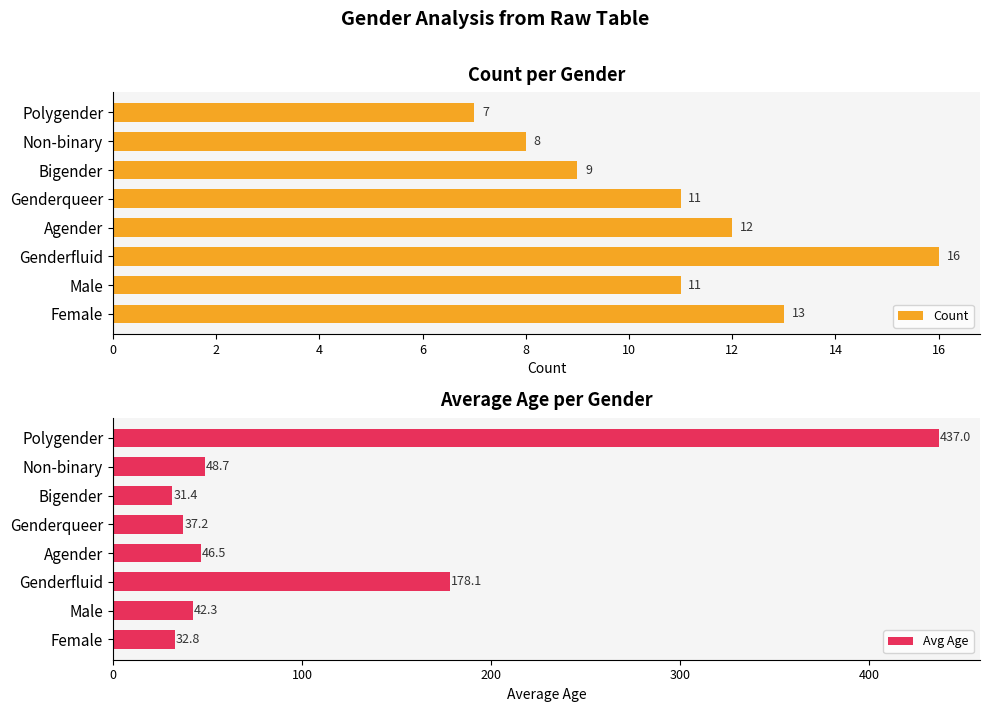

What is the approximate value of Count at Polygender?

7